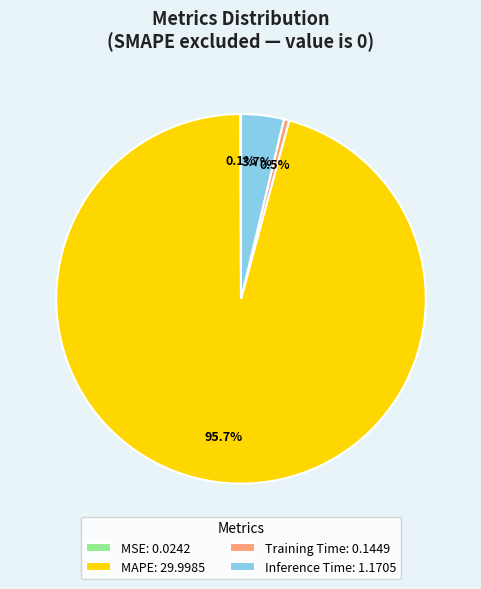

Does MAPE represent more than half of the total?

Yes